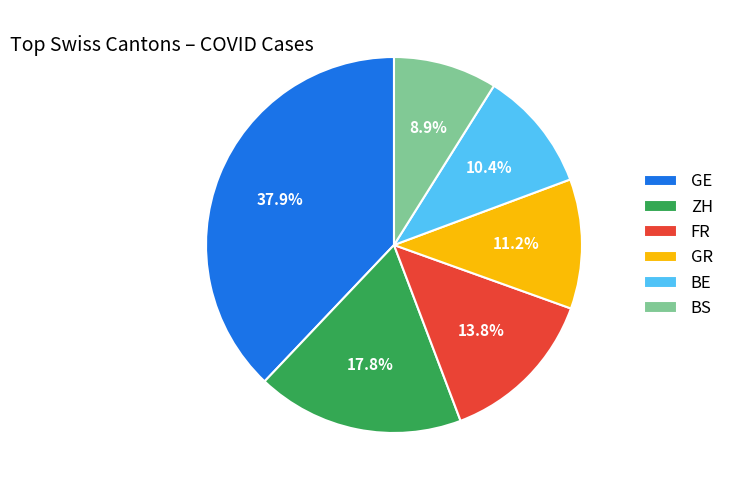

Count the number of slices in the pie.

6